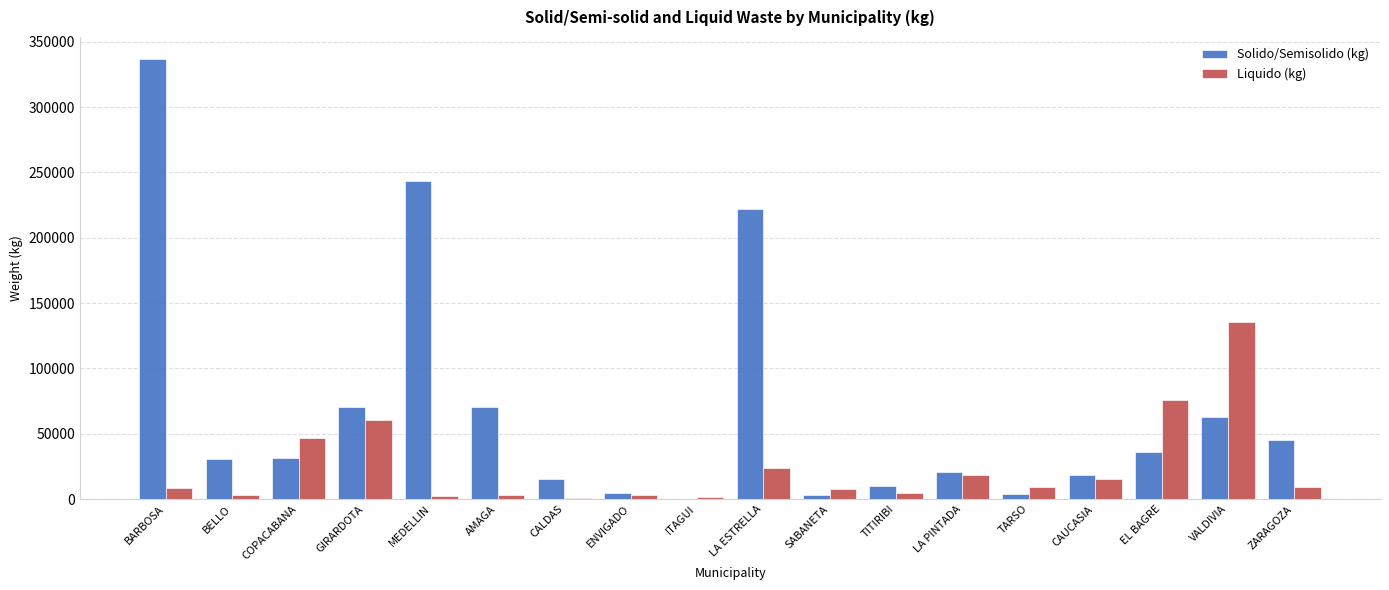

How many distinct data groups are displayed?

2